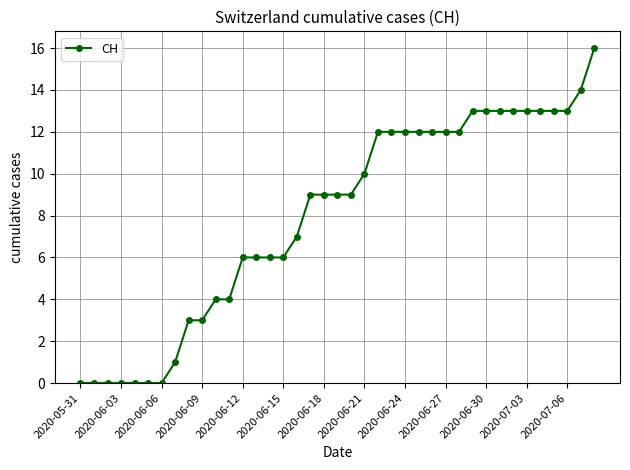

What is the value of the 11th point from the left?

4